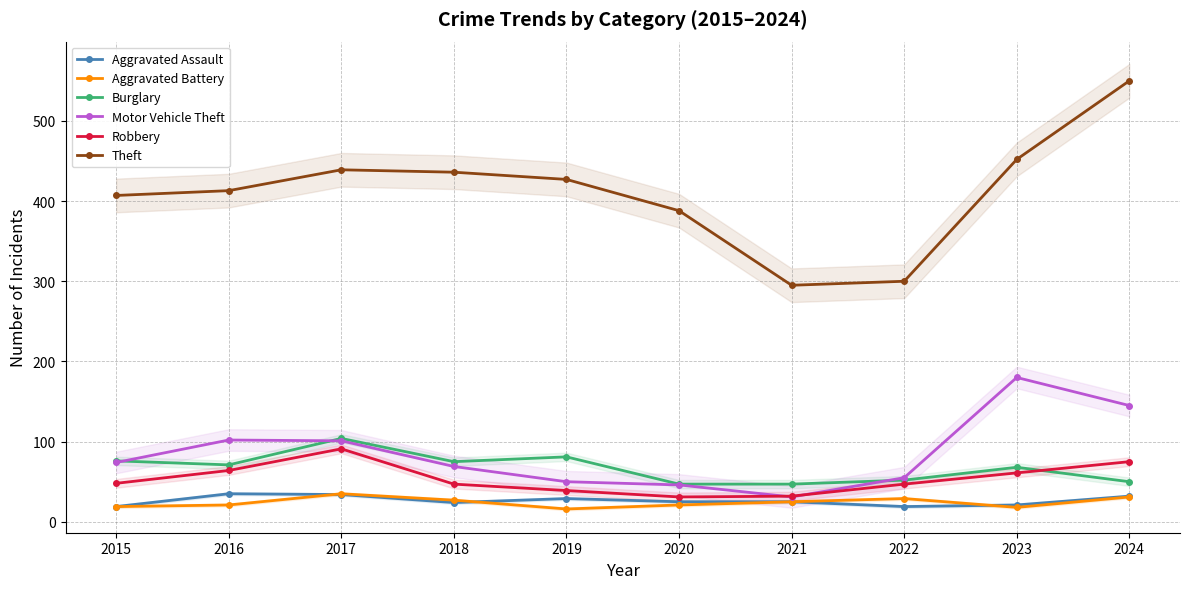

What is the difference between the maximum and minimum values in the Robbery series?

60